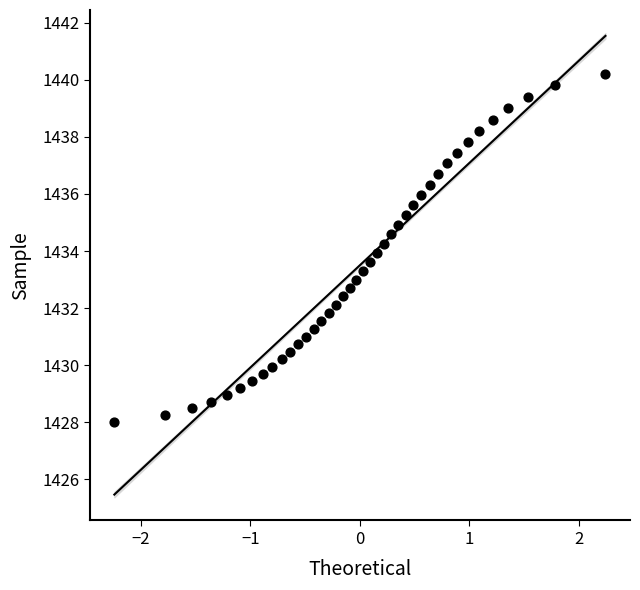

What is the range of X values (max minus min)?

4.5